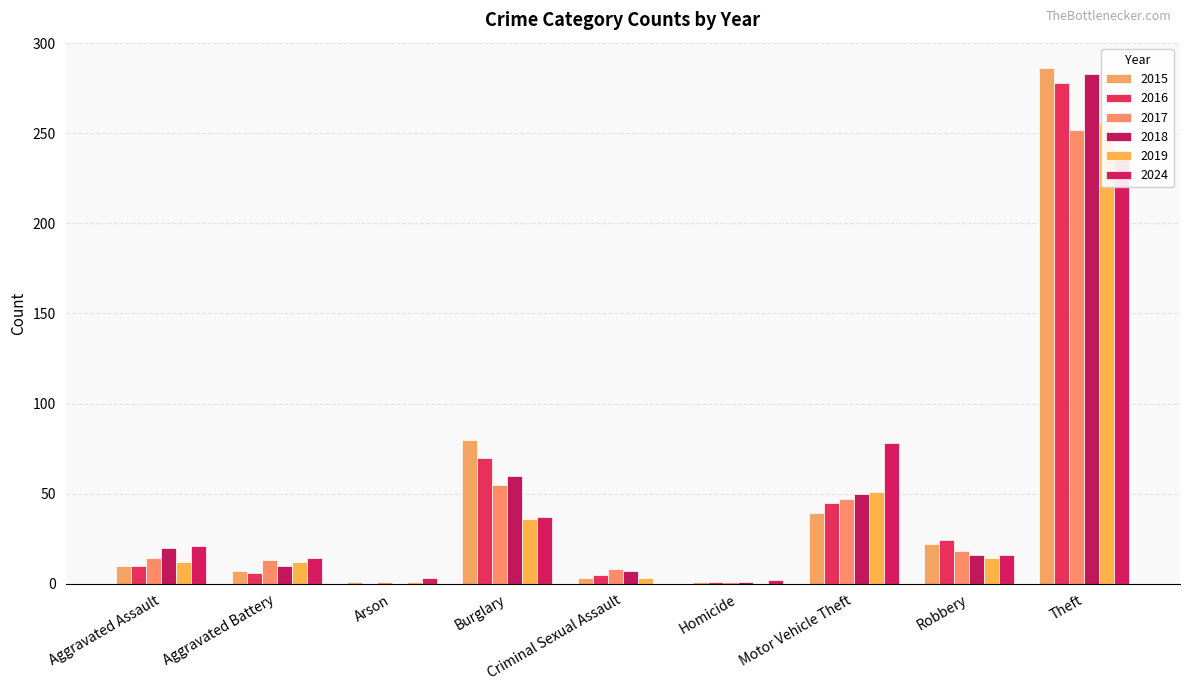

Which has a higher value, Homicide or Robbery?

Robbery